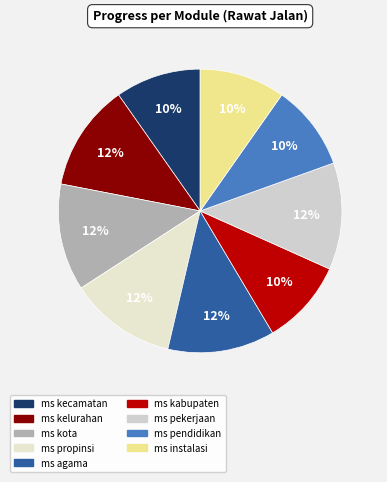

Rank the categories by value from lowest to highest.

ms kecamatan, ms kabupaten, ms pendidikan, ms instalasi, ms kelurahan, ms kota, ms propinsi, ms agama, ms pekerjaan